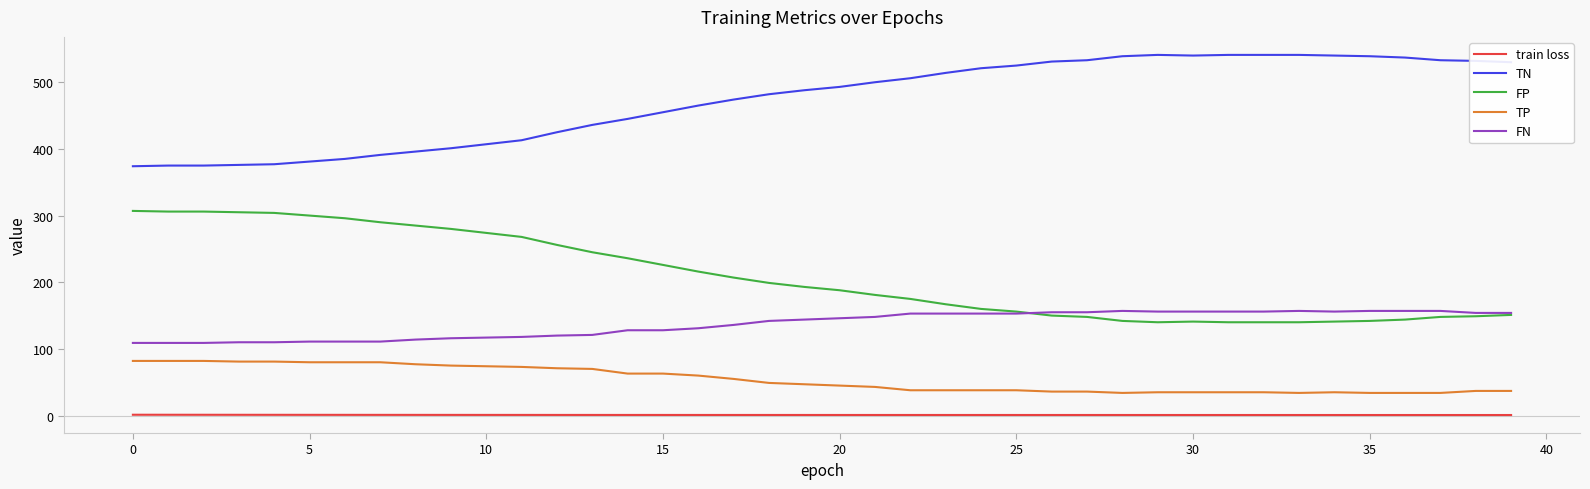

True or false: TN and FP cross at least once.

False